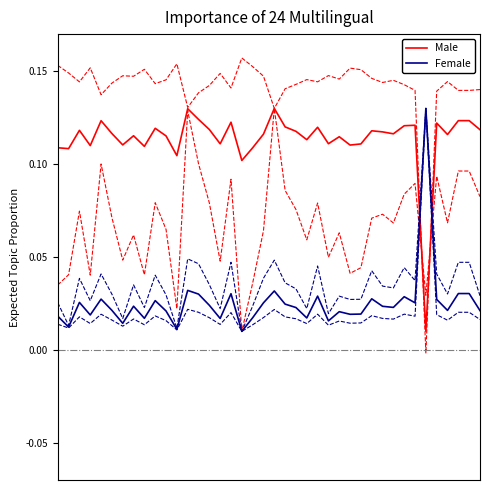

List the series in order of their peak value, lowest first.

Male, Female